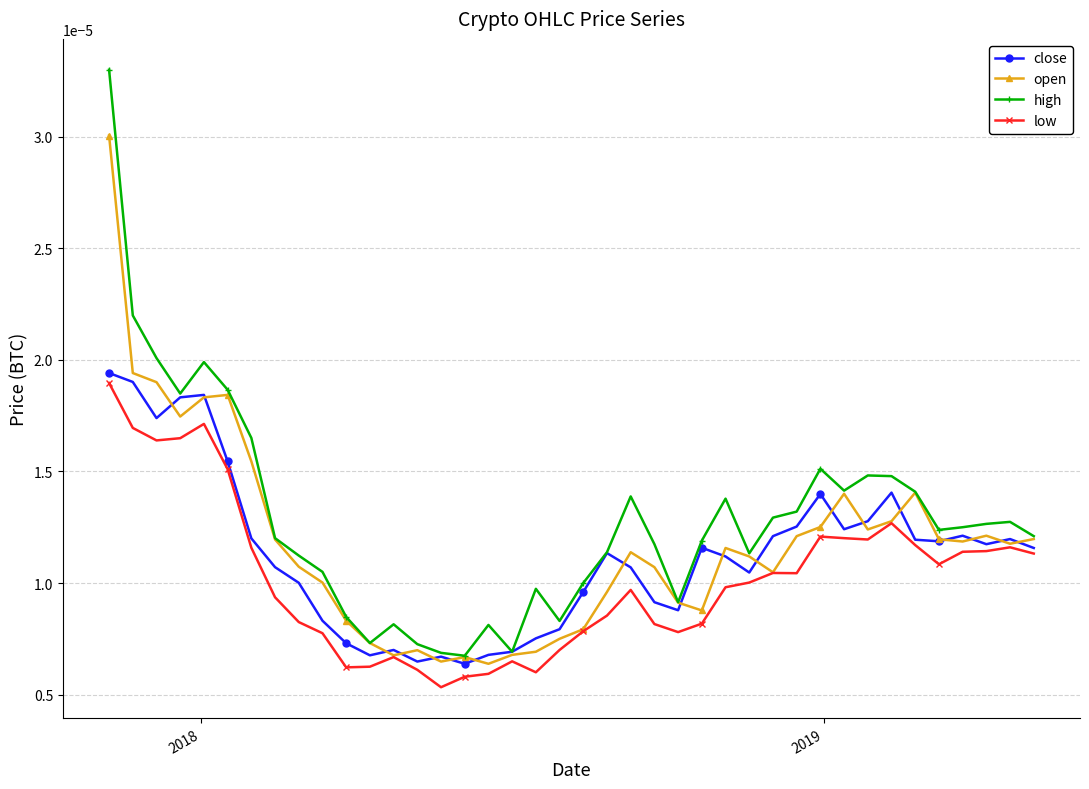

True or false: close has more than 2 points higher than both neighbors.

True